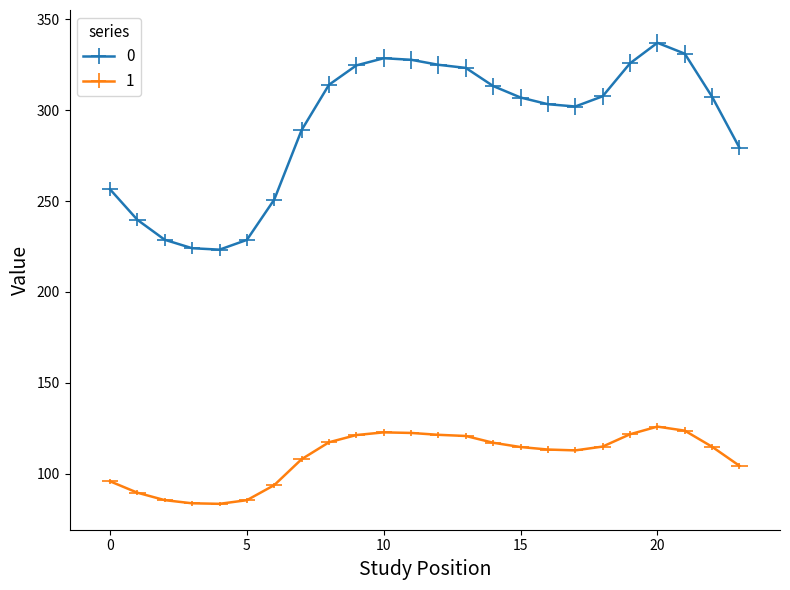

How many data points in 0 are above 307?

13